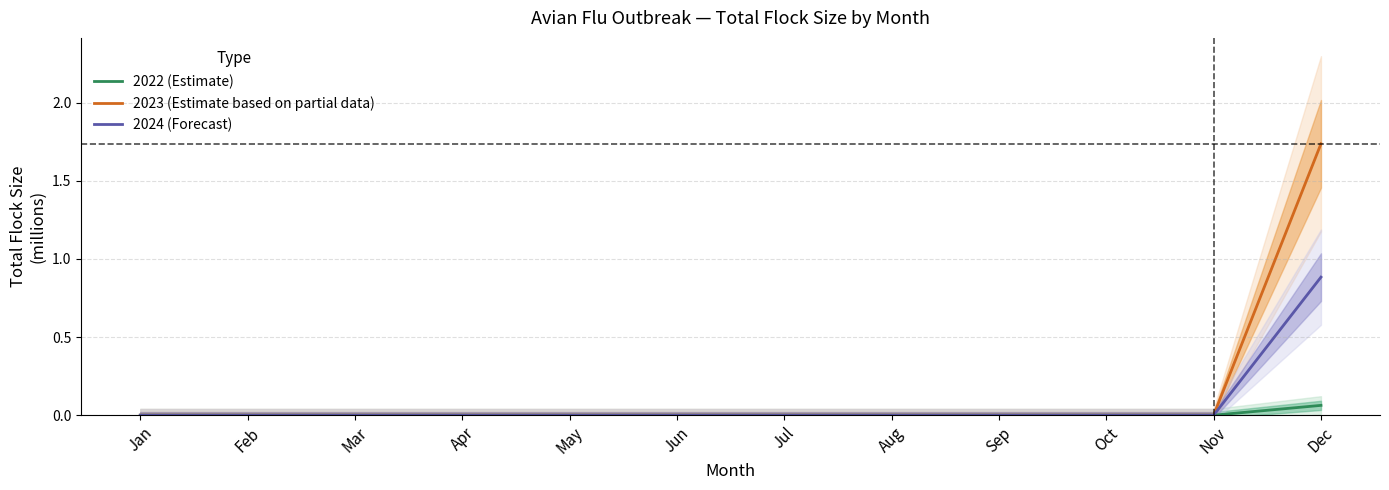

True or false: 2023 (Estimate based on partial data) has a value of 0.7 at Mar.

False